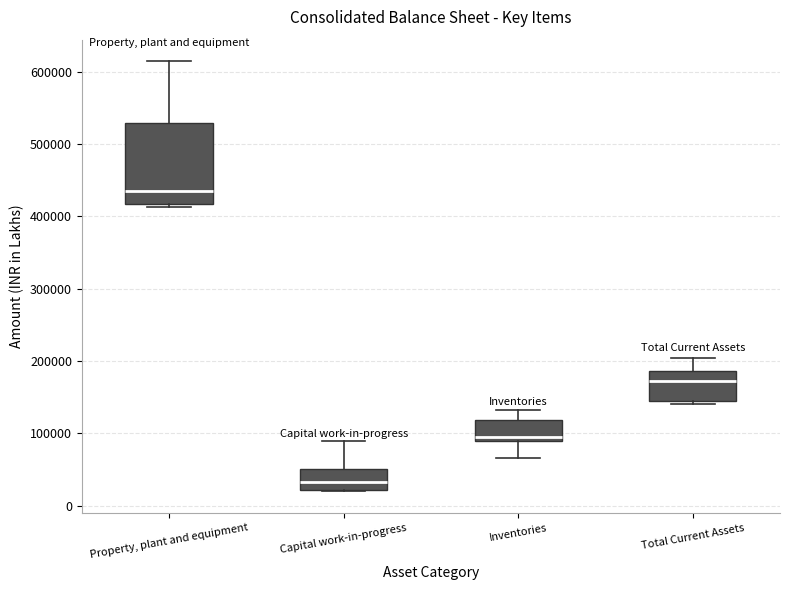

Reading left to right, read every box against the y-axis: the position of its median line, the range the box covers, and the ends of its whiskers. The values are not printed on the chart, so give them approximately, as read against the axis.

Property, plant and equipment: median 440000, box 420000 to 530000, whiskers 410000 to 610000
Capital work-in-progress: median 30000, box 20000 to 50000, whiskers 20000 to 90000
Inventories: median 90000 (just above the box's lower edge), box 90000 to 120000, whiskers 70000 to 130000
Total Current Assets: median 170000, box 140000 to 190000, whiskers 140000 (just below the box's lower edge) to 200000